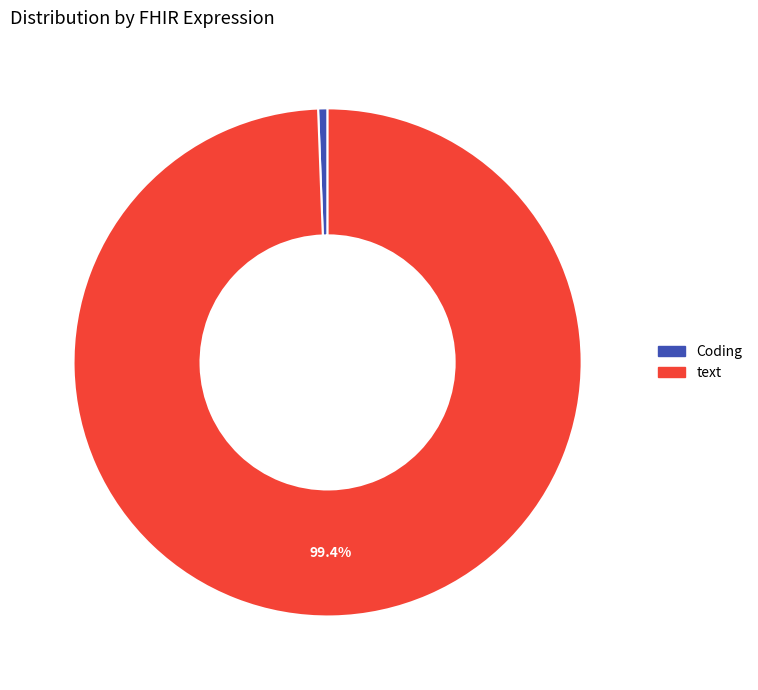

Rank the categories by value from lowest to highest.

Coding, text